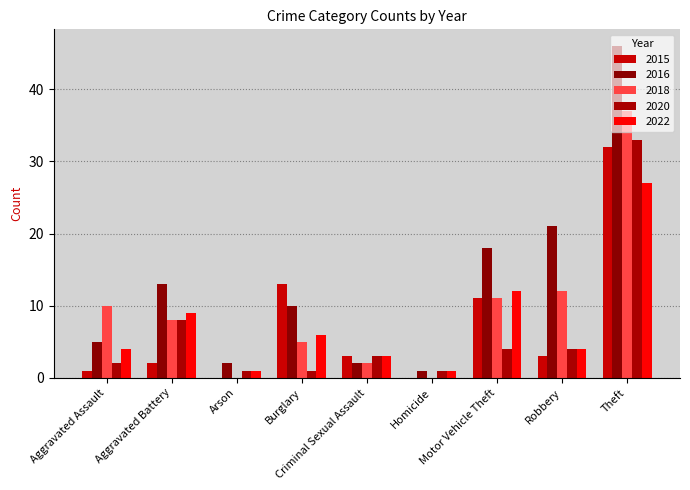

True or false: 2018 has a value of 11 at Aggravated Battery.

False